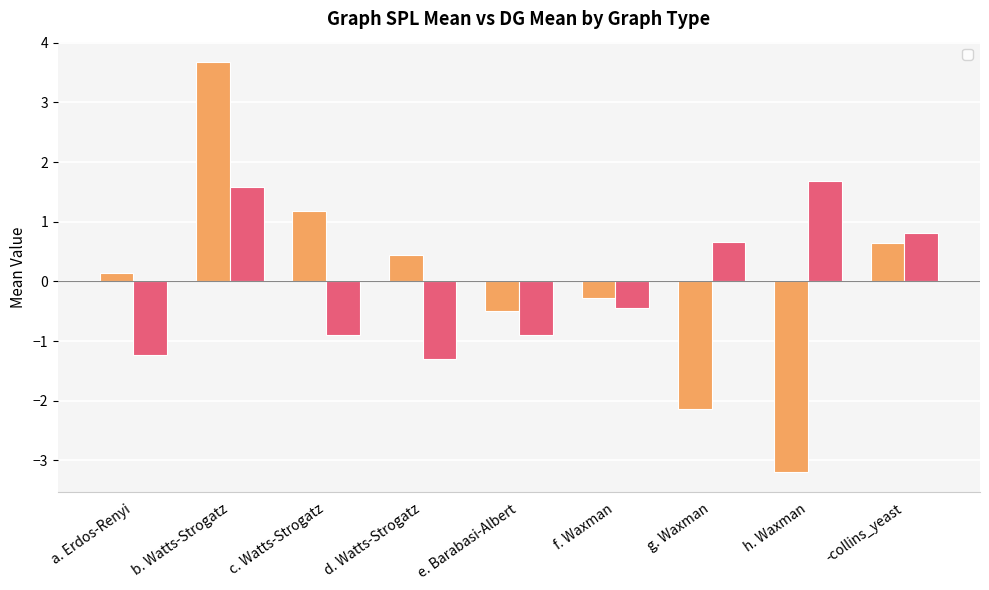

What is the difference between the highest and lowest values at b. Watts-Strogatz?

2.1